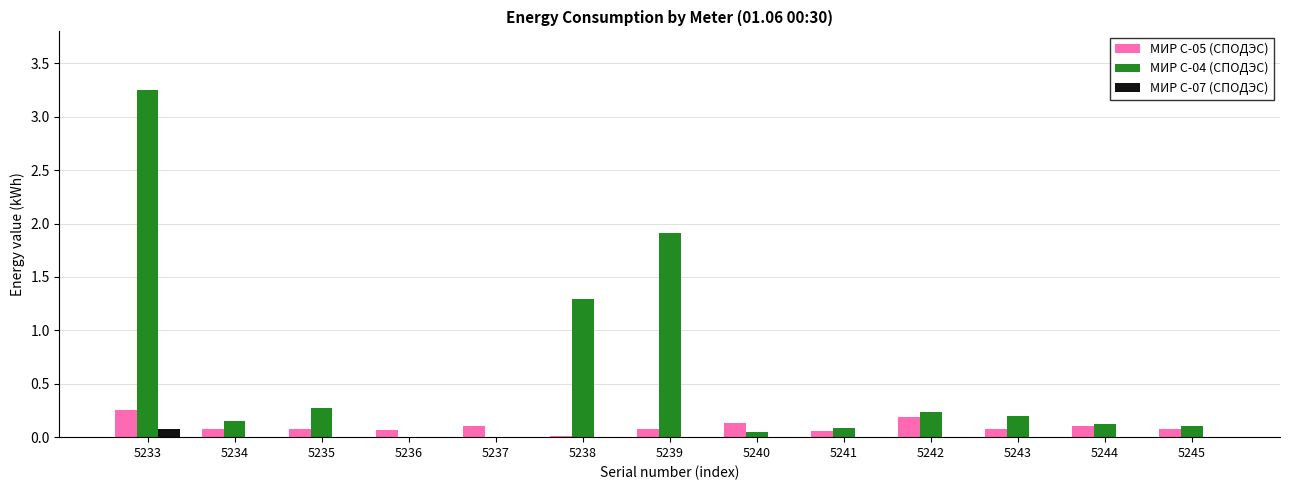

True or false: МИР С-07 (СПОДЭС) has a value of 0.0 at 5243.

True